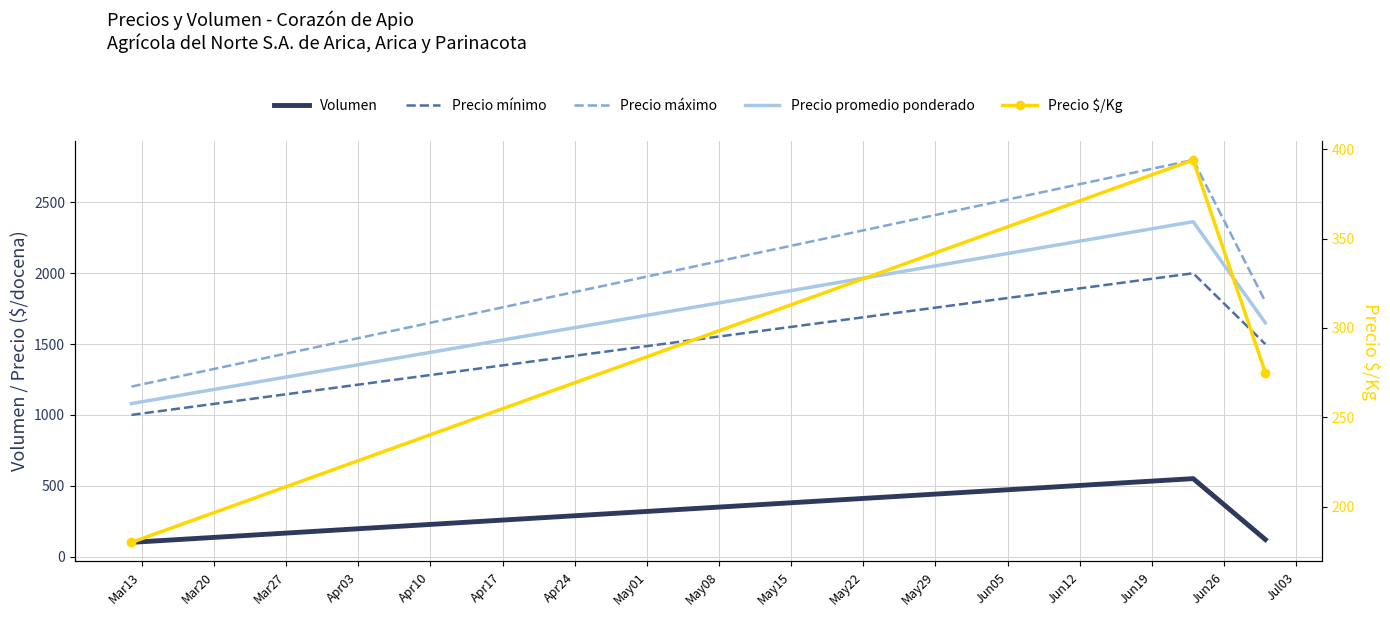

What is the maximum value shown in the chart?

2800